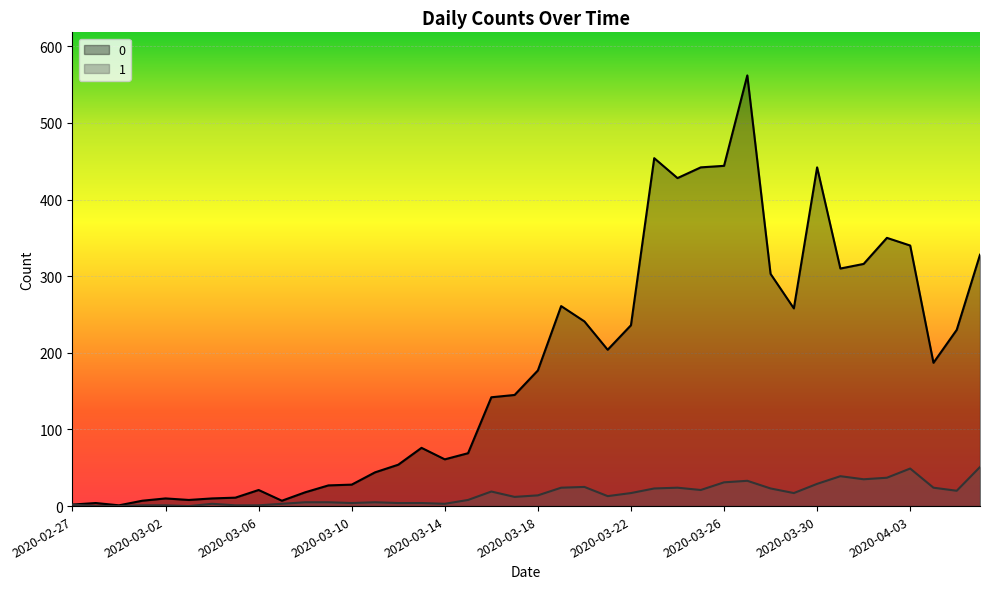

List the series in order of their overall mean, highest first.

0, 1